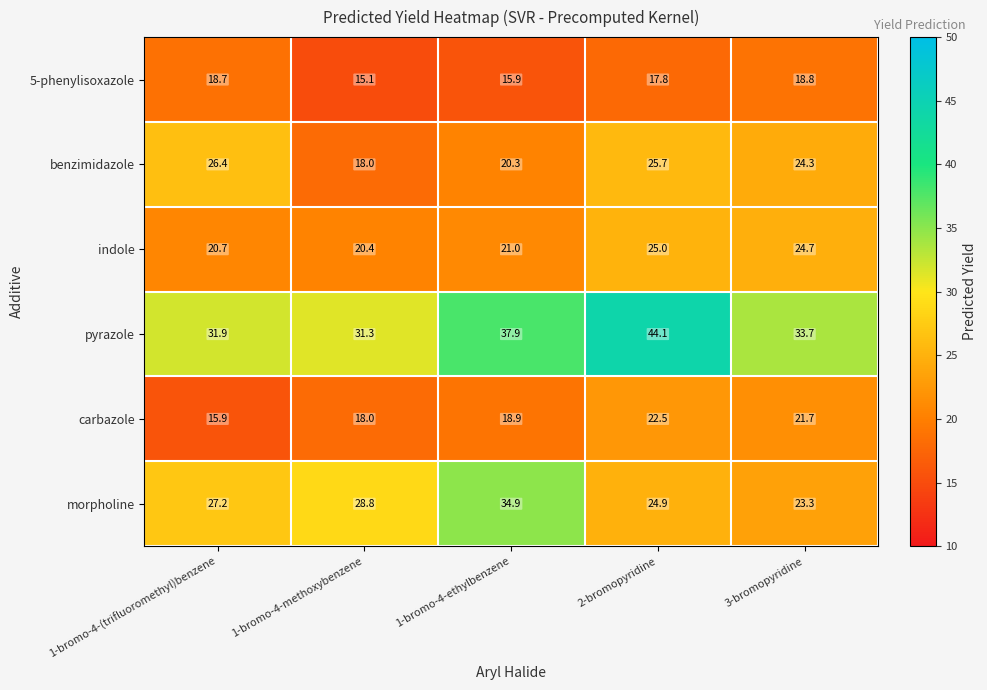

What is the minimum value shown in the chart?

15.1